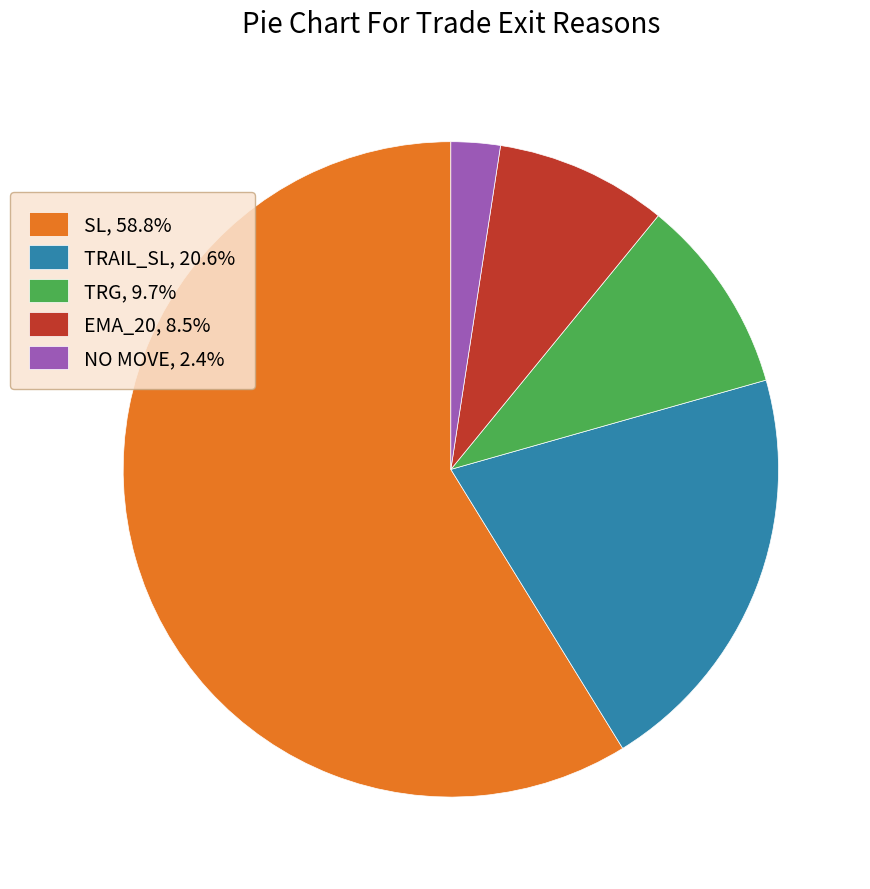

Is the sum of TRAIL_SL, 20.6% and TRG, 9.7% greater than half?

No